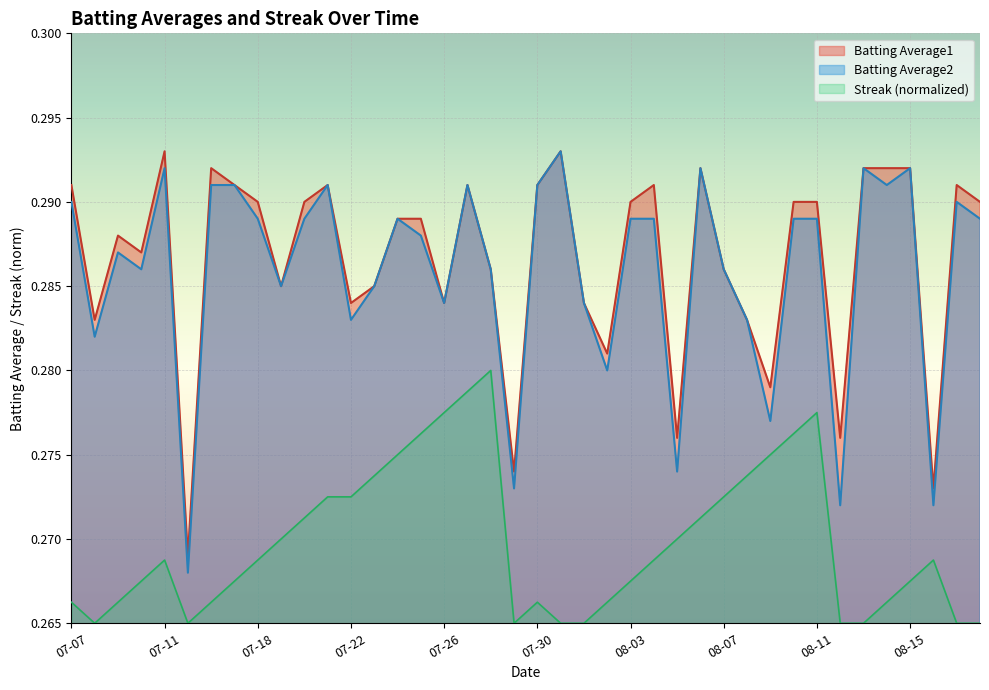

Which series has the largest range (max minus min)?

Batting Average2